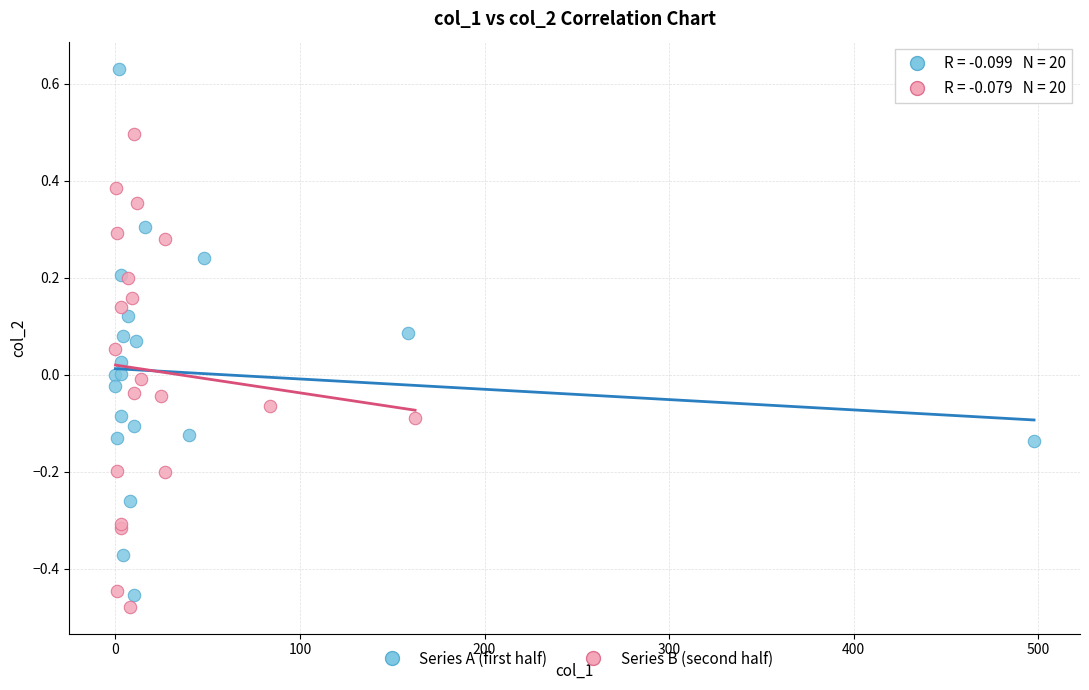

Which series reaches the maximum Y coordinate?

Series A (first half)